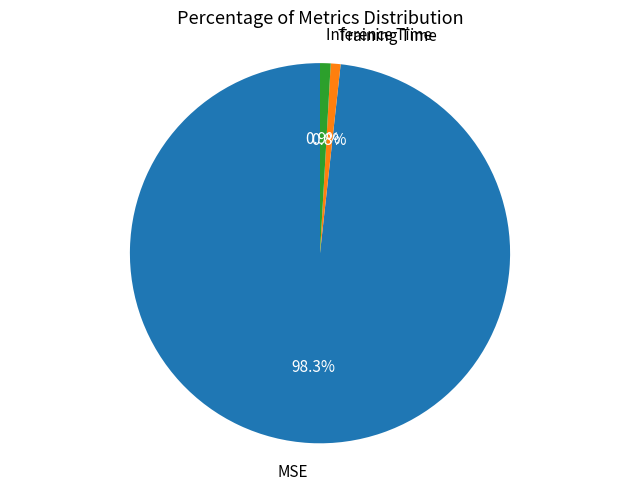

Which slice is the largest?

MSE